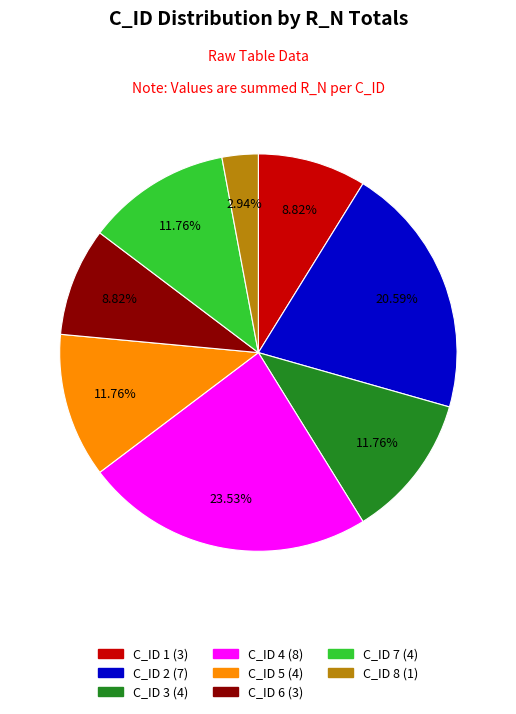

Does any single category account for the majority?

No